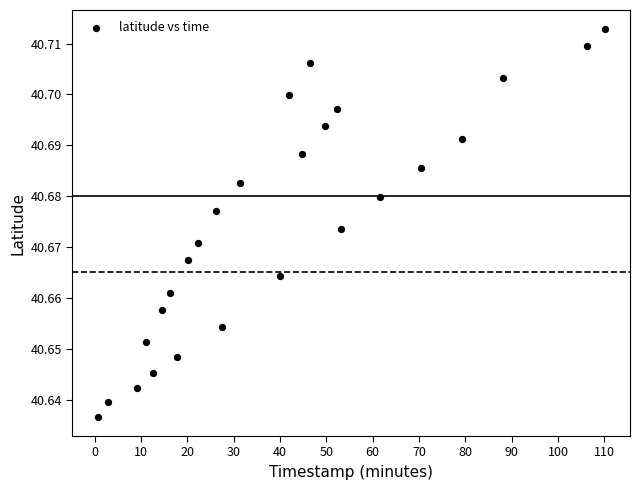

Count the number of points in this scatter plot.

26